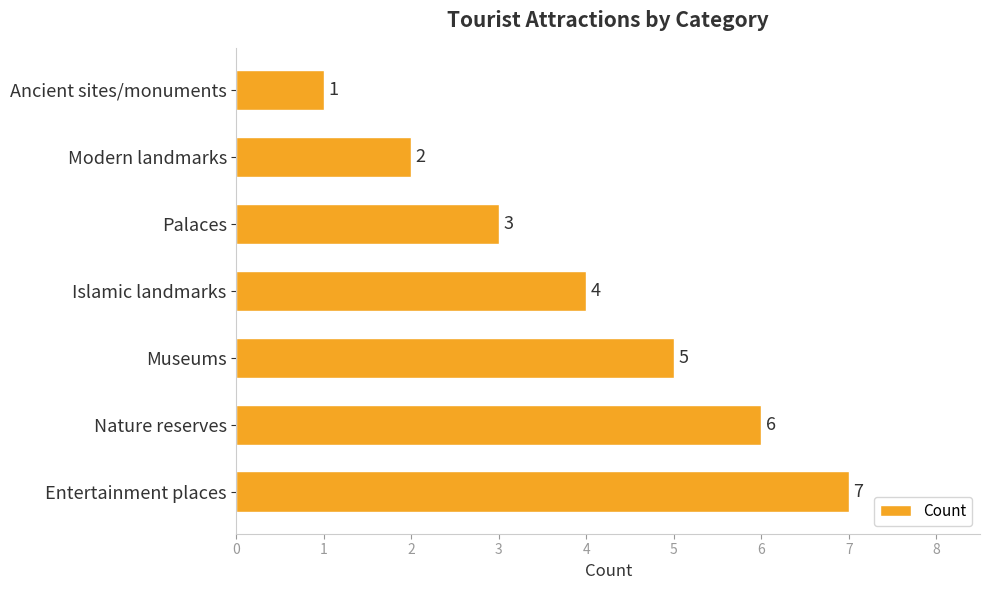

What is the sum of all values?

28